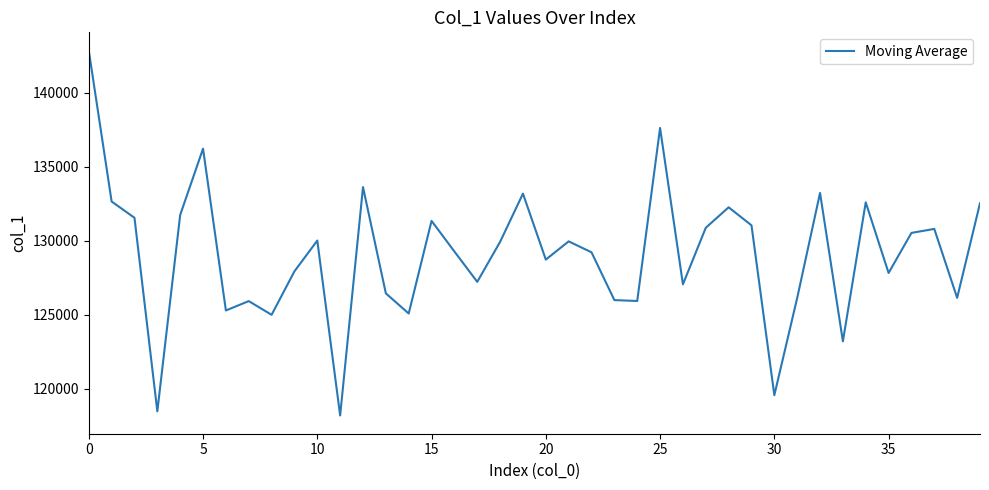

What is the smallest value displayed?

118209